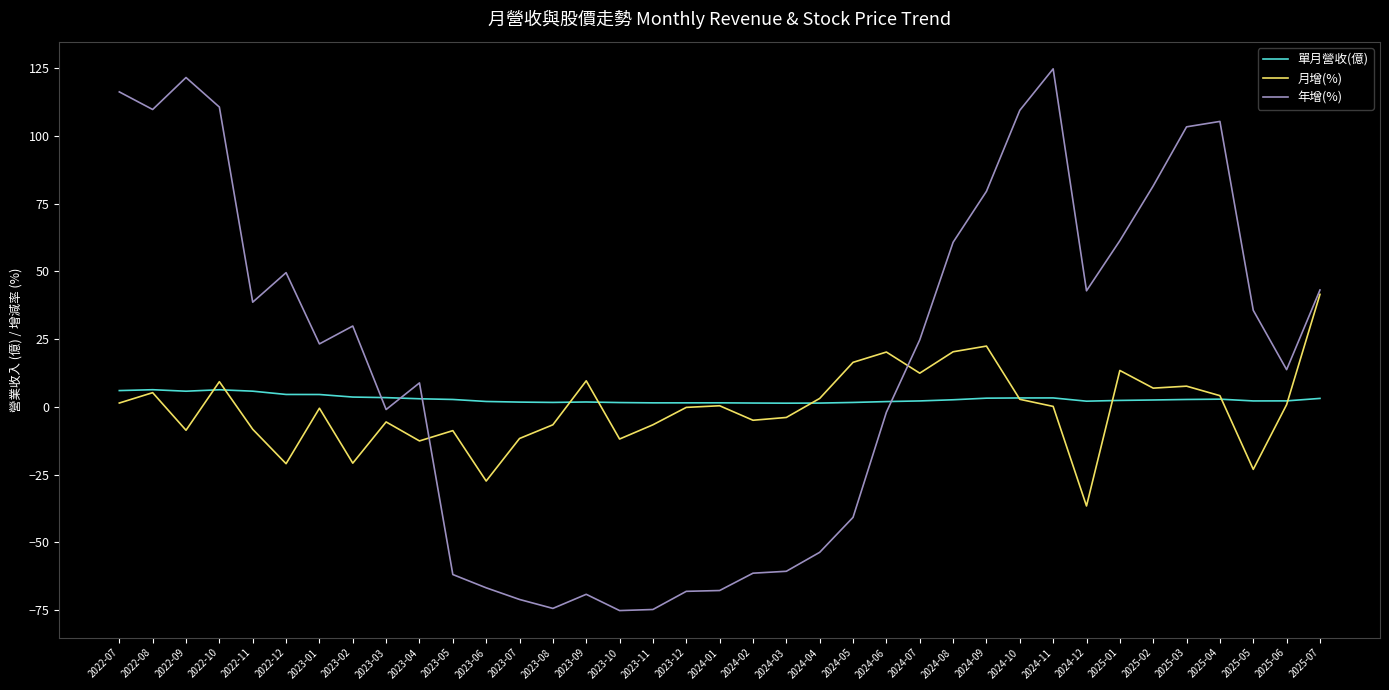

Which category has the highest value in the 年增(%) series?

2024-11